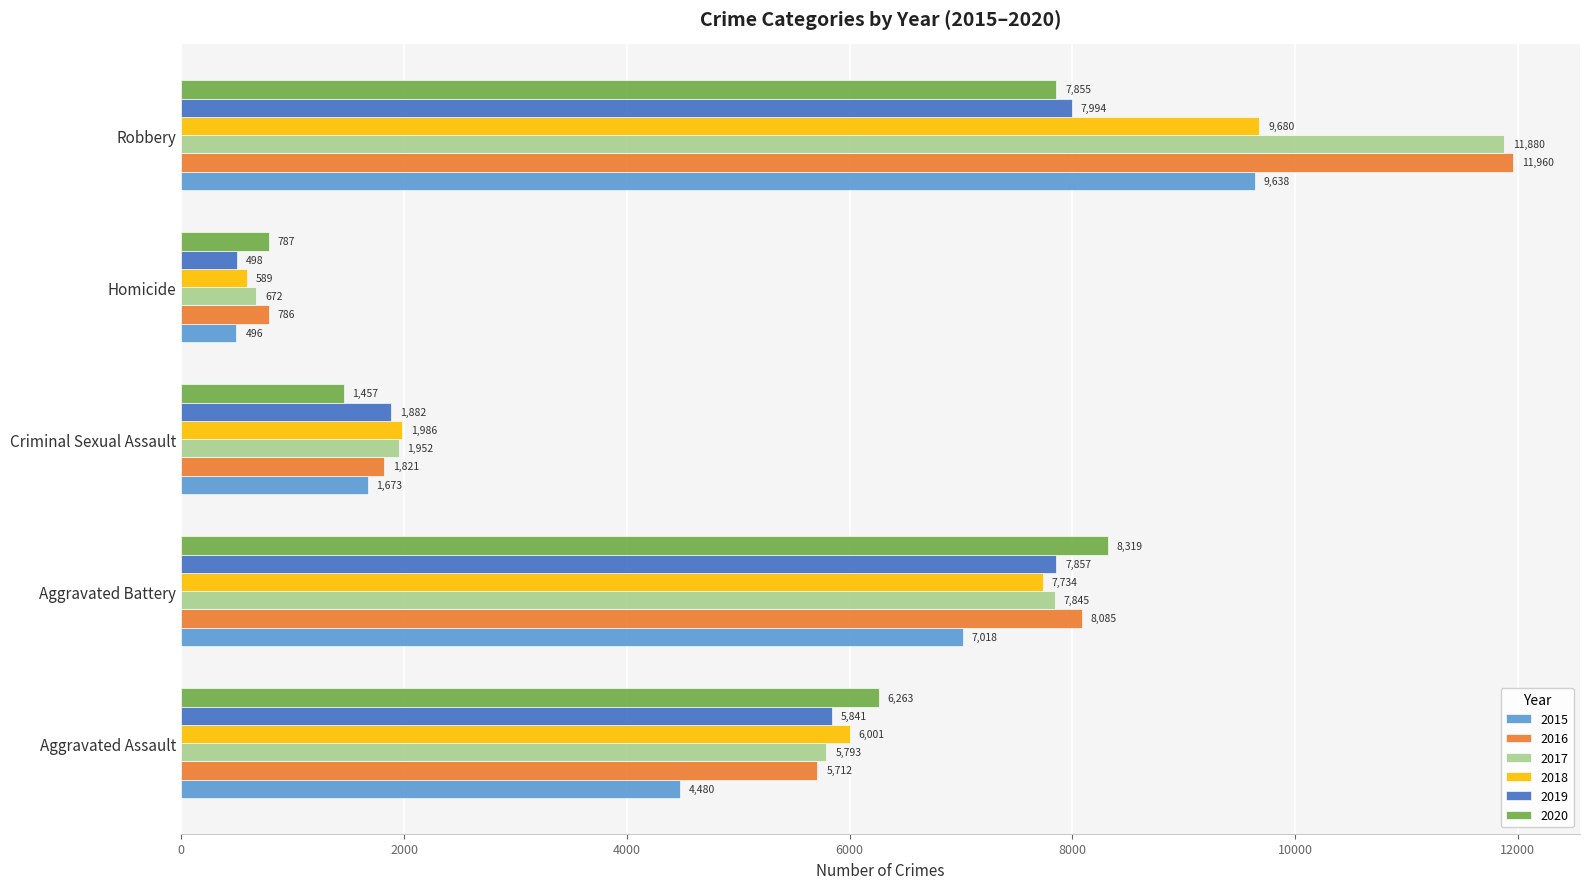

Which series has the widest spread of values?

2017